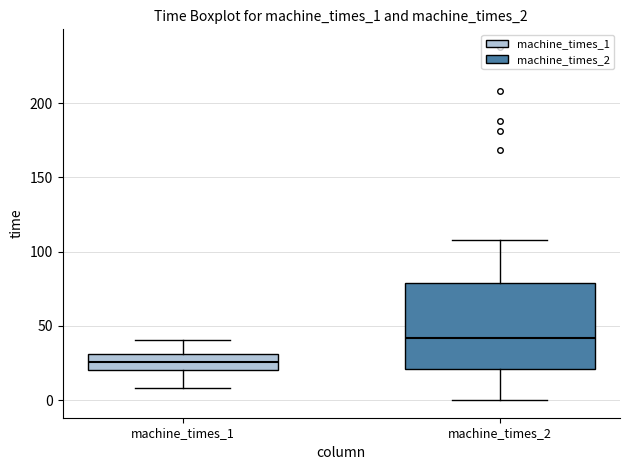

Reading left to right, read every box against the y-axis: the position of its median line, the range the box covers, and the ends of its whiskers. The values are not printed on the chart, so give them approximately, as read against the axis.

machine_times_1: median 25, box 20 to 30, whiskers 10 to 40
machine_times_2: median 40, box 20 to 80, whiskers 0 to 110